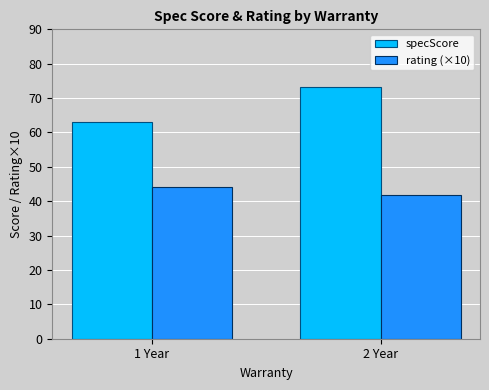

What is the sum of the rating (×10) values at 1 Year and 2 Year?

85.8